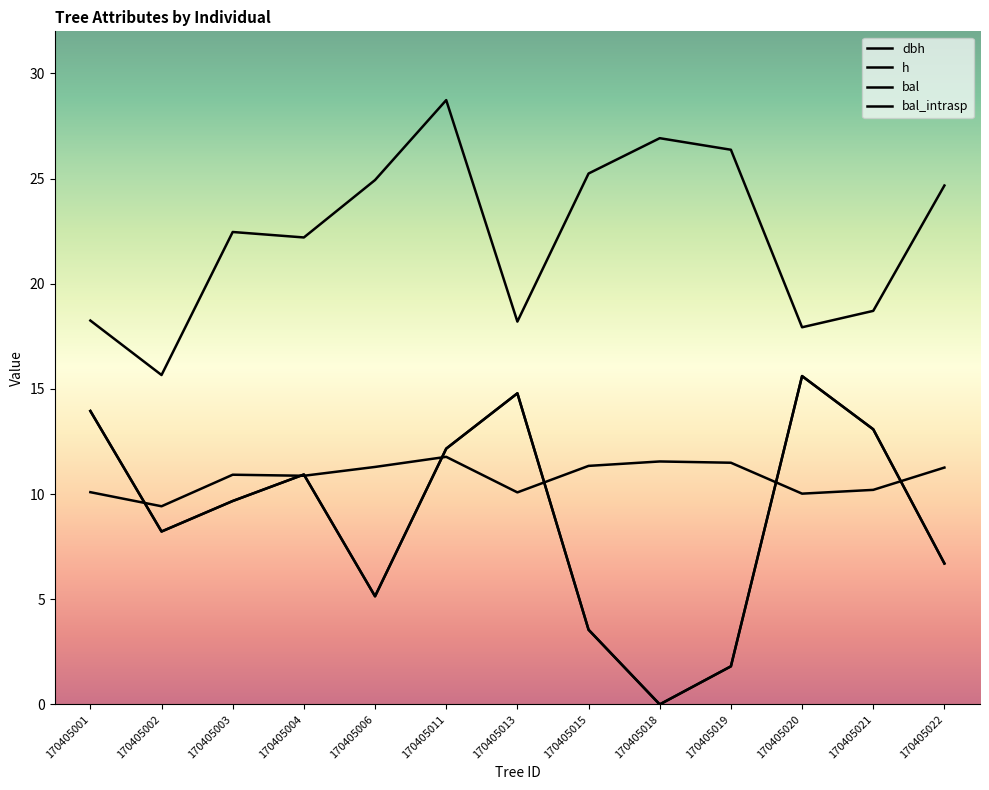

Rank the series by their maximum value, from highest to lowest.

dbh, bal, bal_intrasp, h